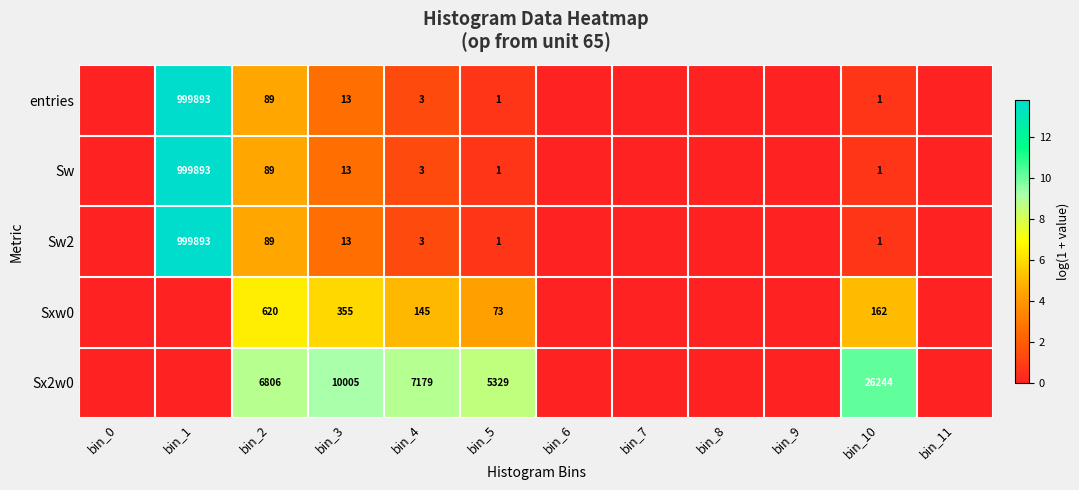

What is the total value across all series at bin_4?

7333